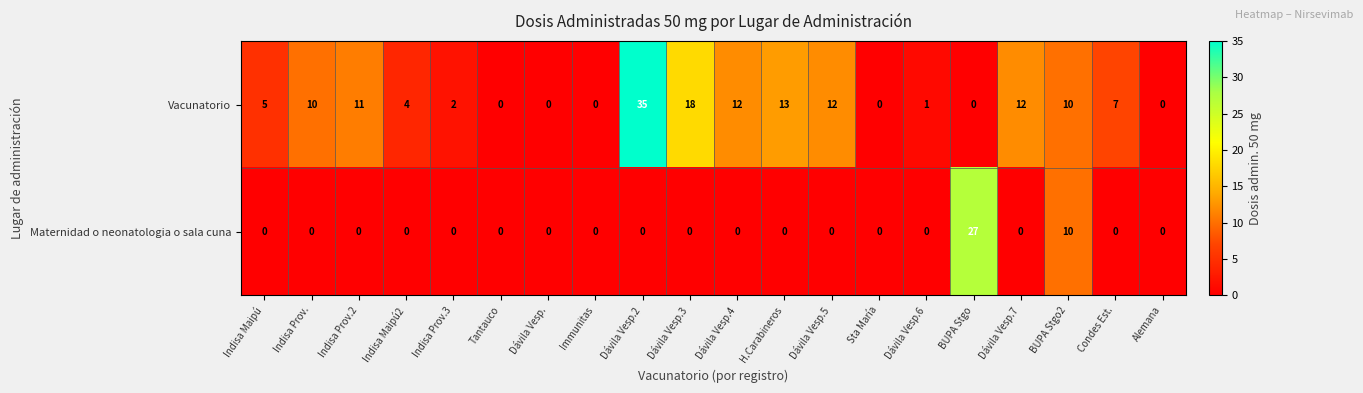

Which series has the widest spread of values?

Vacunatorio